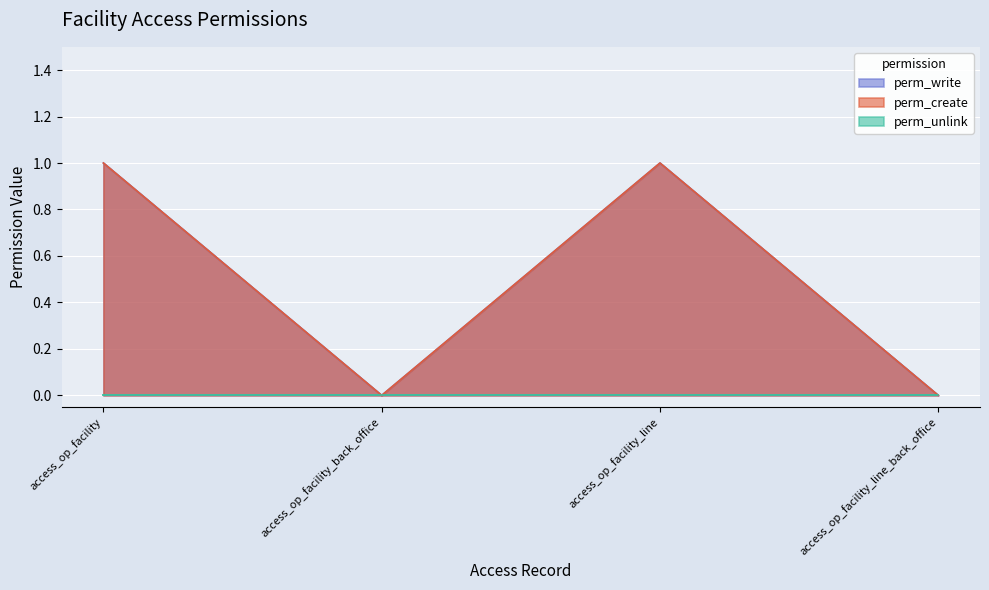

Which category has the highest value across all series?

access_op_facility